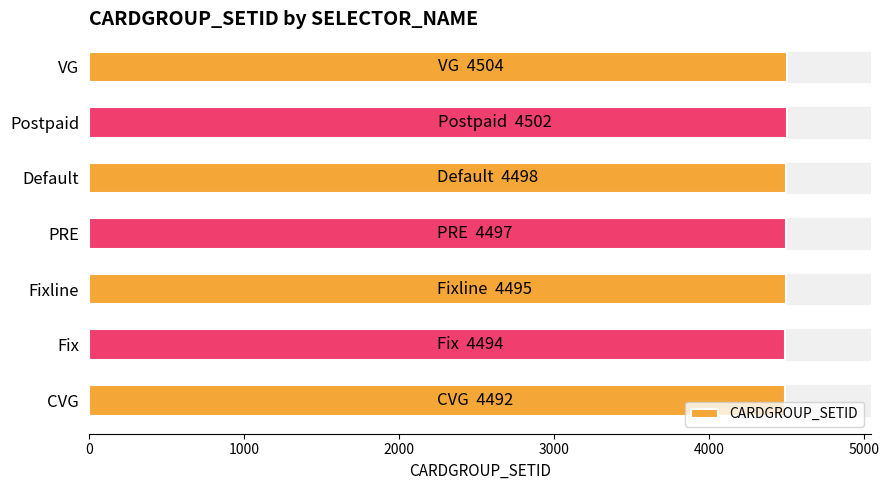

Approximately how many times larger is the value at PRE compared to Fixline?

1.0